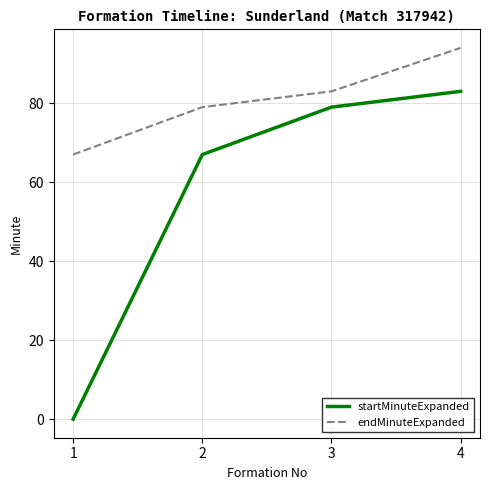

True or false: startMinuteExpanded has more than 2 points higher than both neighbors.

False